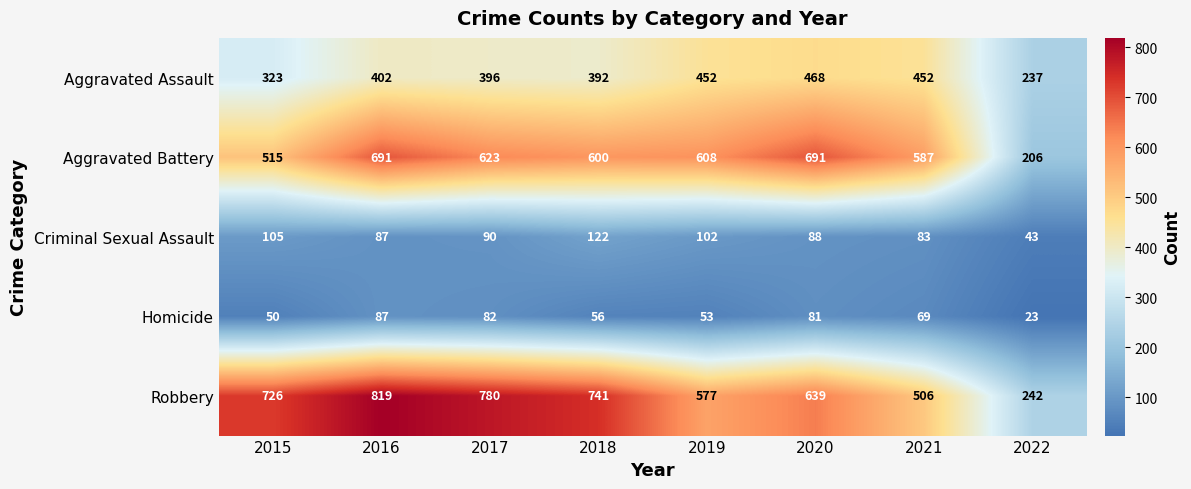

How many distinct data groups are displayed?

5